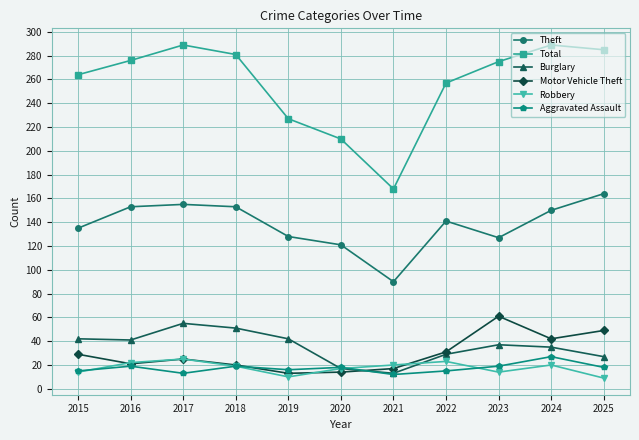

At which label is Burglary closest to 34?

2024